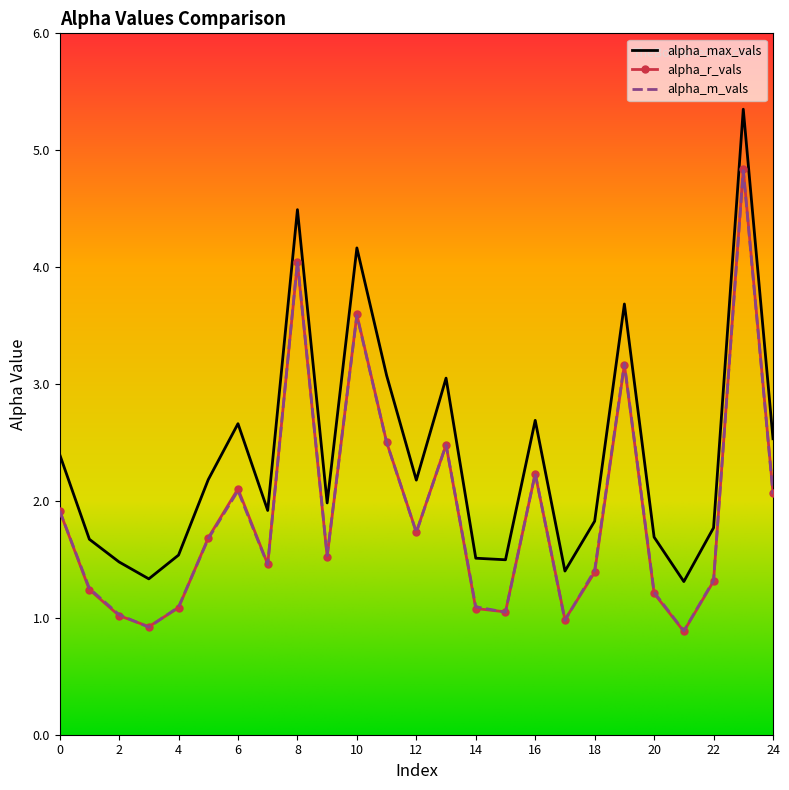

What is the sum of all alpha_r_vals values?

47.5